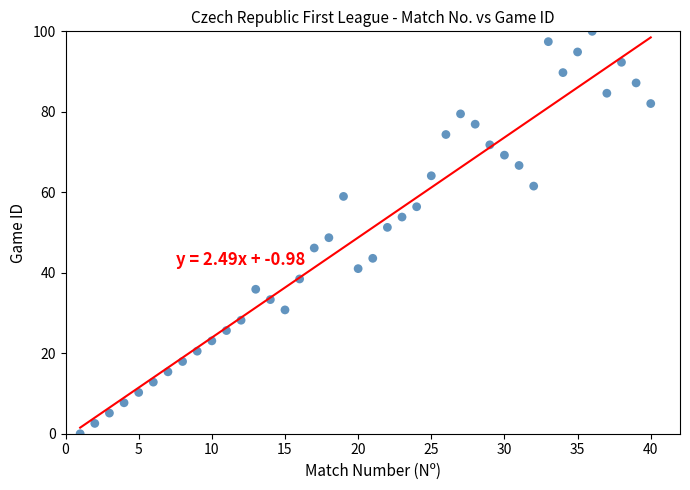

What is the range of X values (max minus min)?

39.0